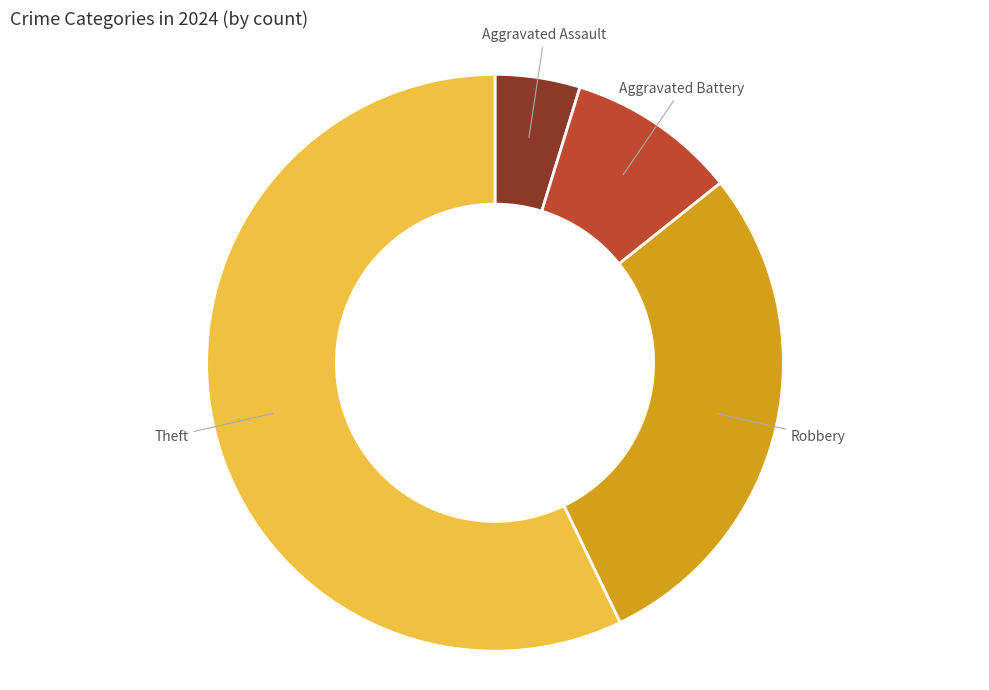

The Aggravated Assault slice represents 19% of the pie. True or false?

False